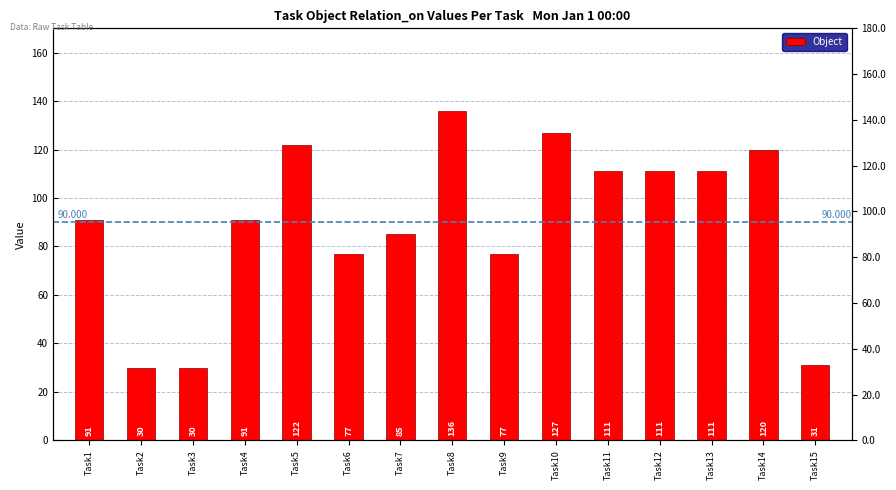

Rank the categories by value from lowest to highest.

Task2, Task3, Task15, Task6, Task9, Task7, Task1, Task4, Task11, Task12, Task13, Task14, Task5, Task10, Task8